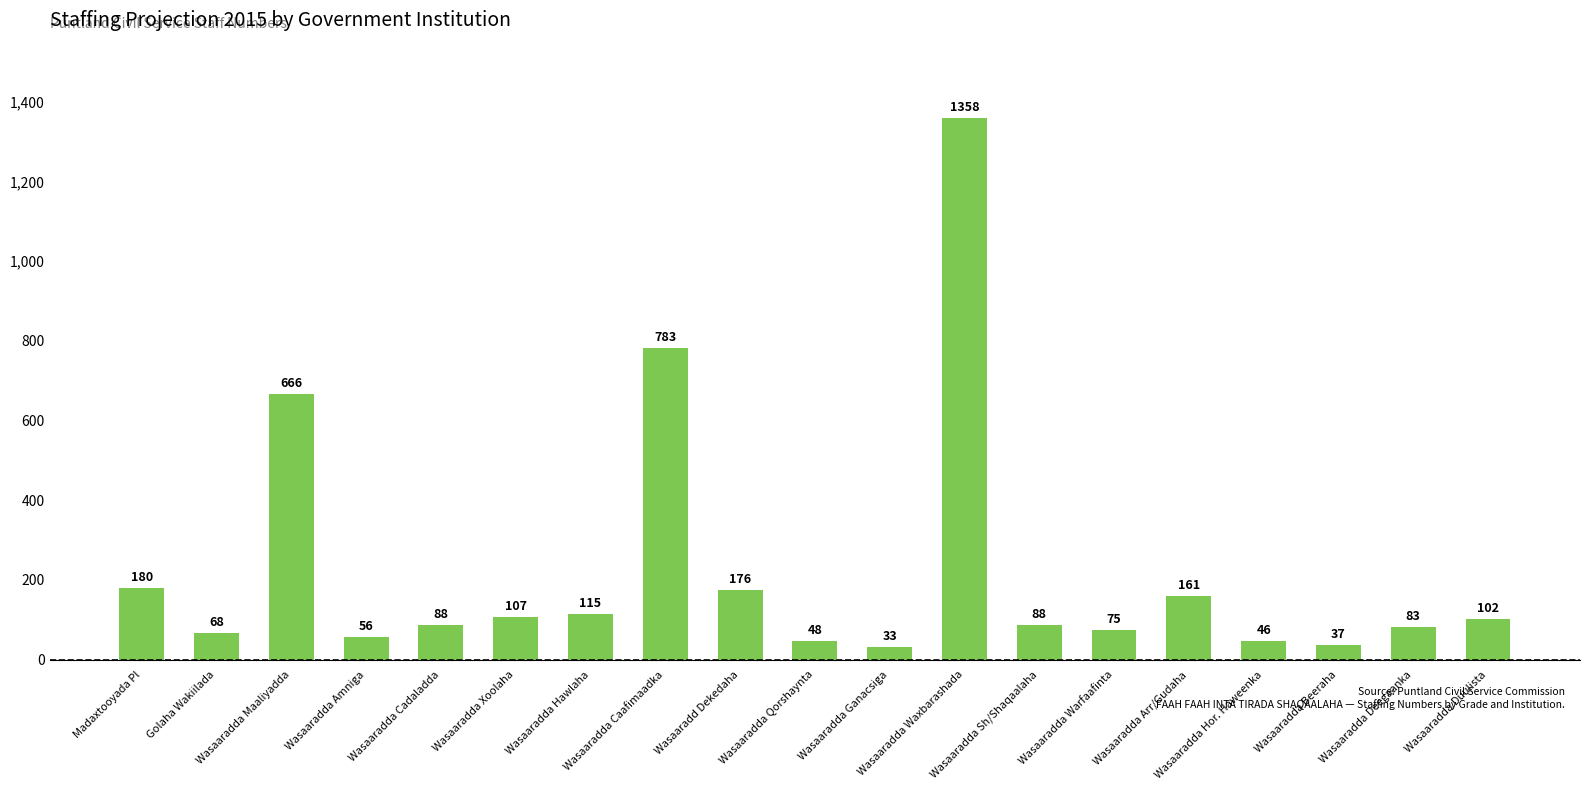

How many data points are less than 88?

8